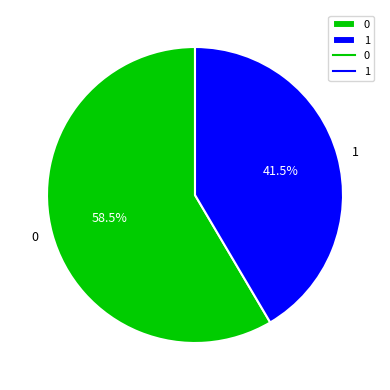

Rank the categories by value from lowest to highest.

1, 0